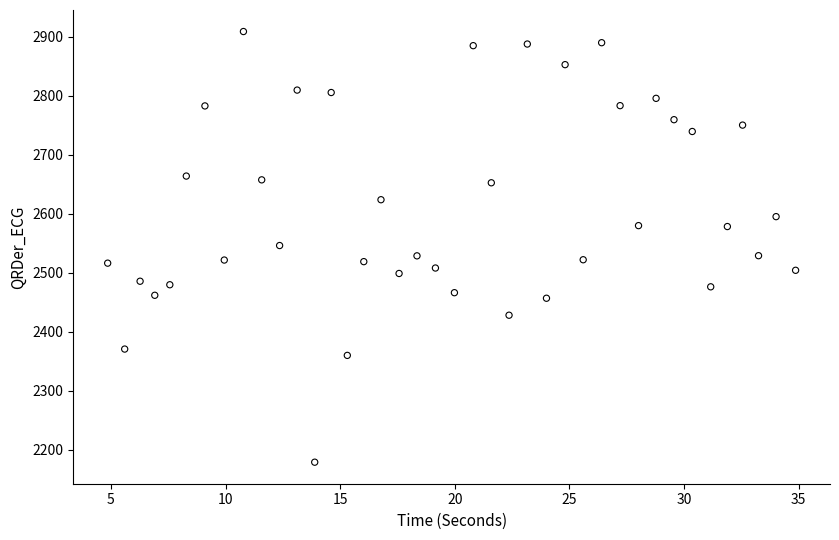

What is the range of Y values (max minus min)?

729.8